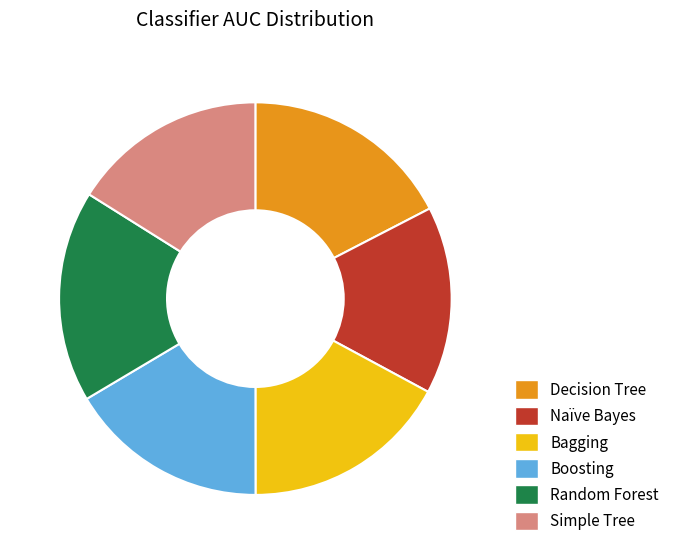

Which has a higher value, Bagging or Simple Tree?

Bagging